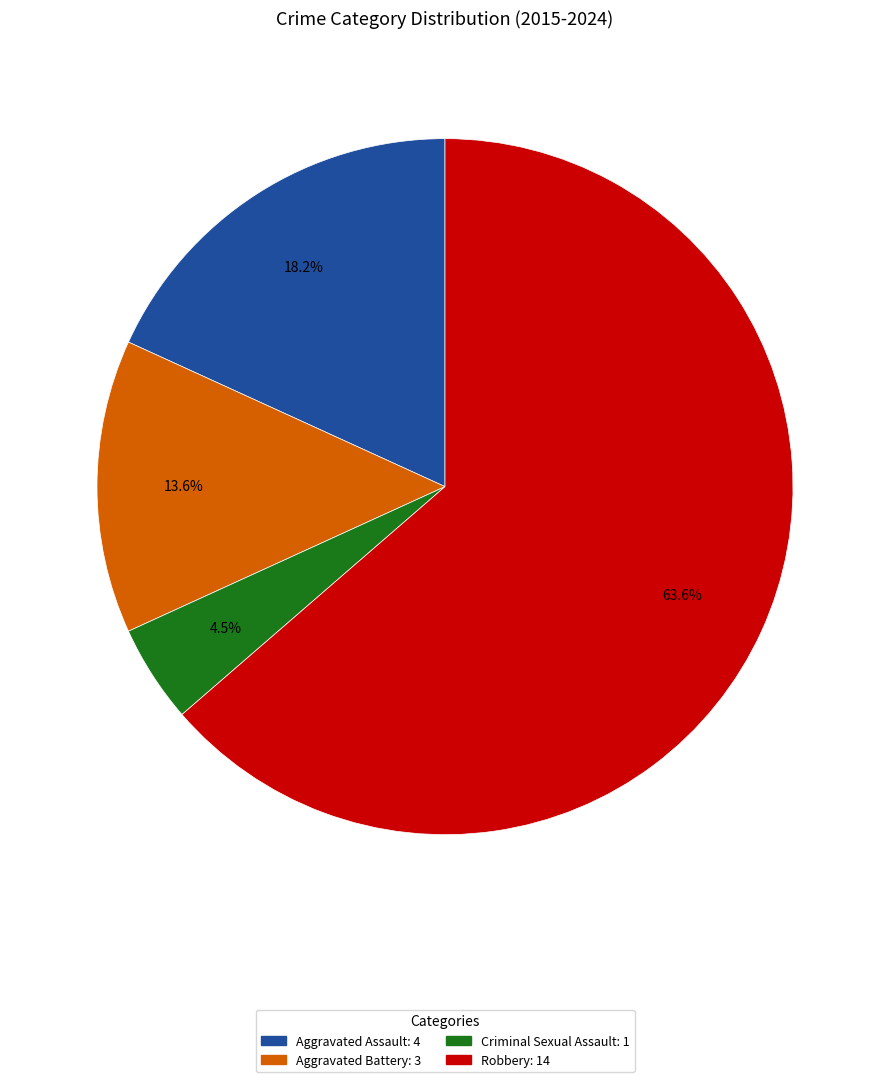

Is it true that Aggravated Assault is 13% of the pie?

False